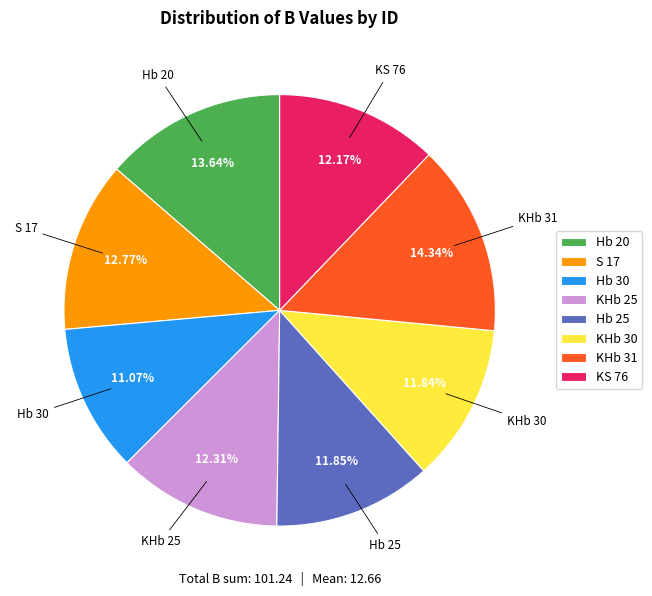

Does KS 76 account for over 50% of the chart?

No